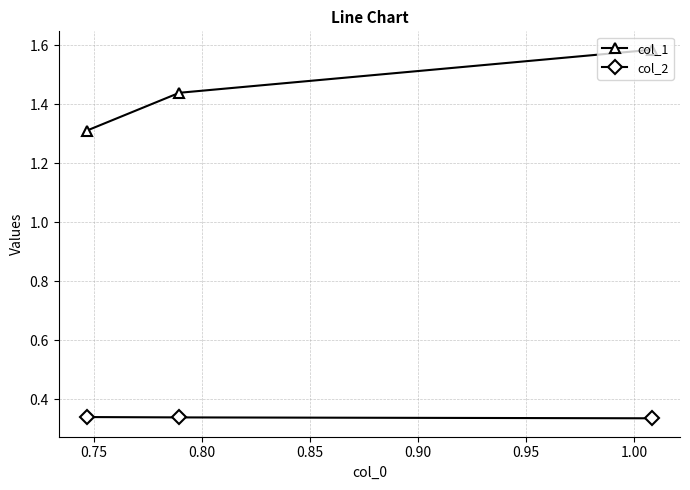

List the series in order of their overall mean, lowest first.

col_2, col_1